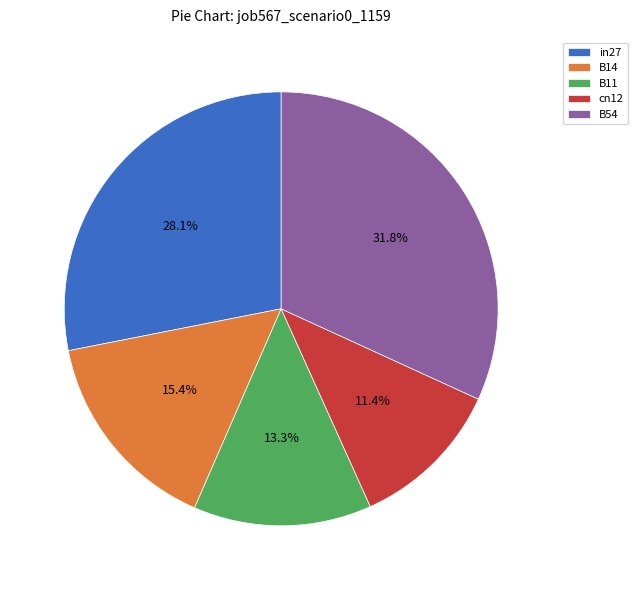

Count the number of slices in the pie.

5